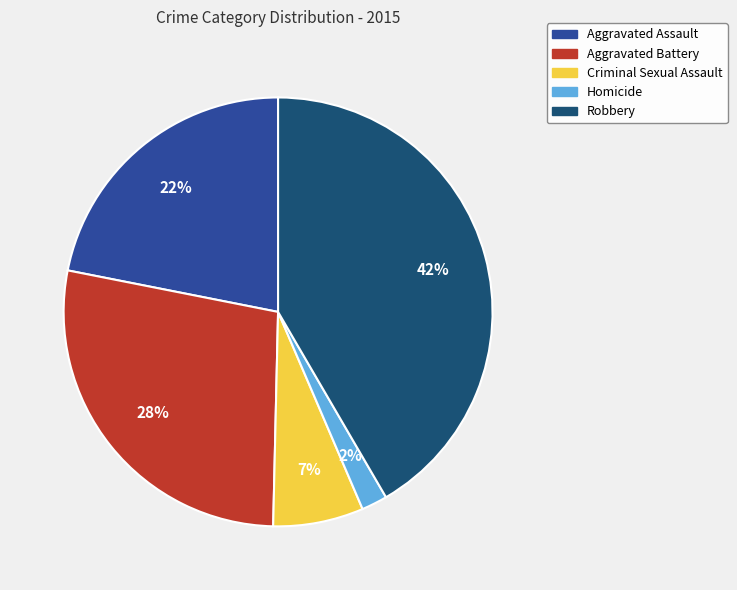

To the nearest percent, what portion does Aggravated Assault represent?

22%